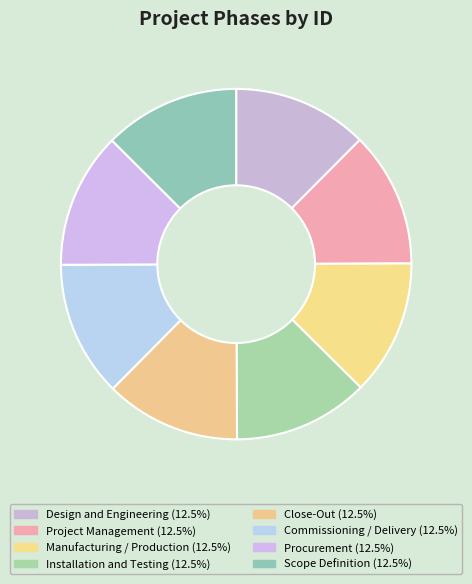

Is Installation and Testing the majority of the pie?

No